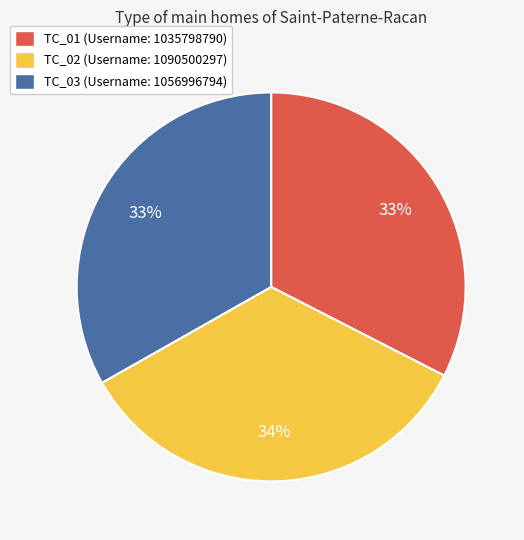

Does TC_03 account for over 50% of the chart?

No